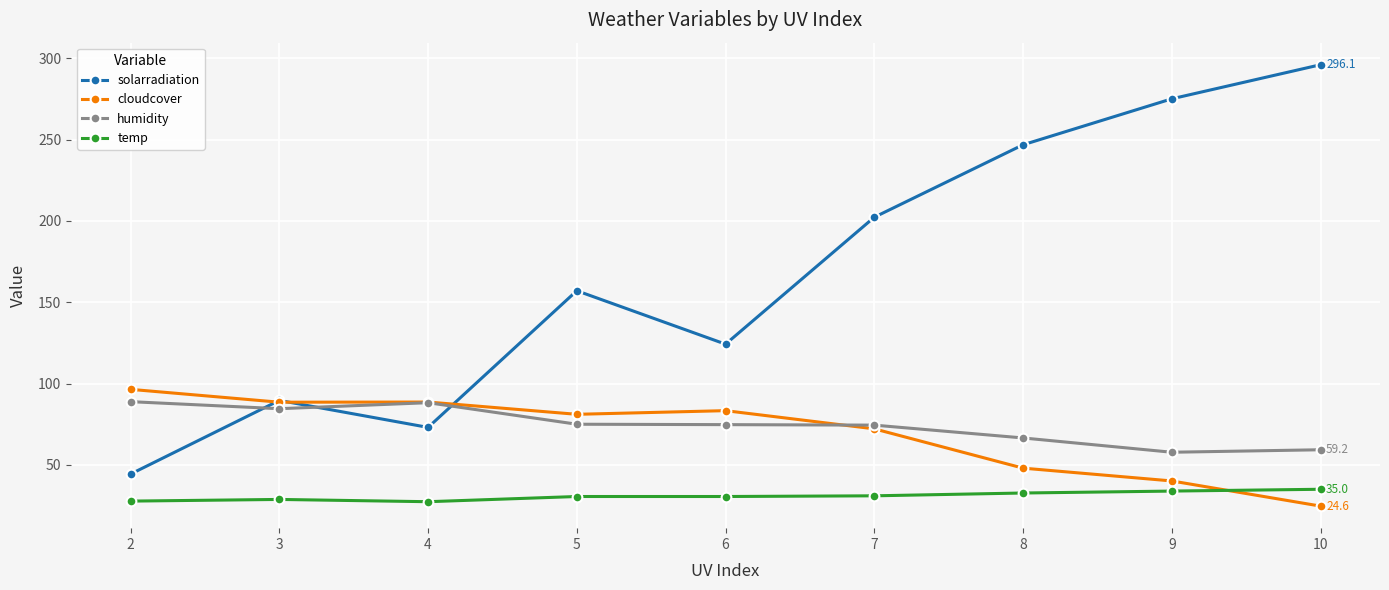

What is the sum of all cloudcover values?

622.6